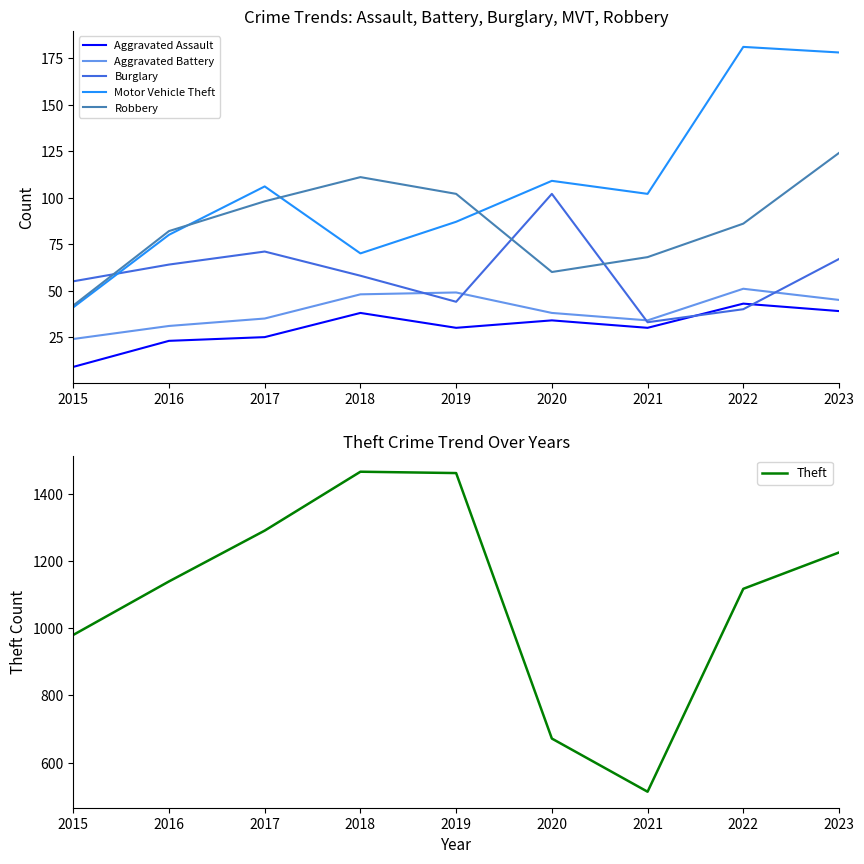

Is this an area chart (filled region under the line)?

No